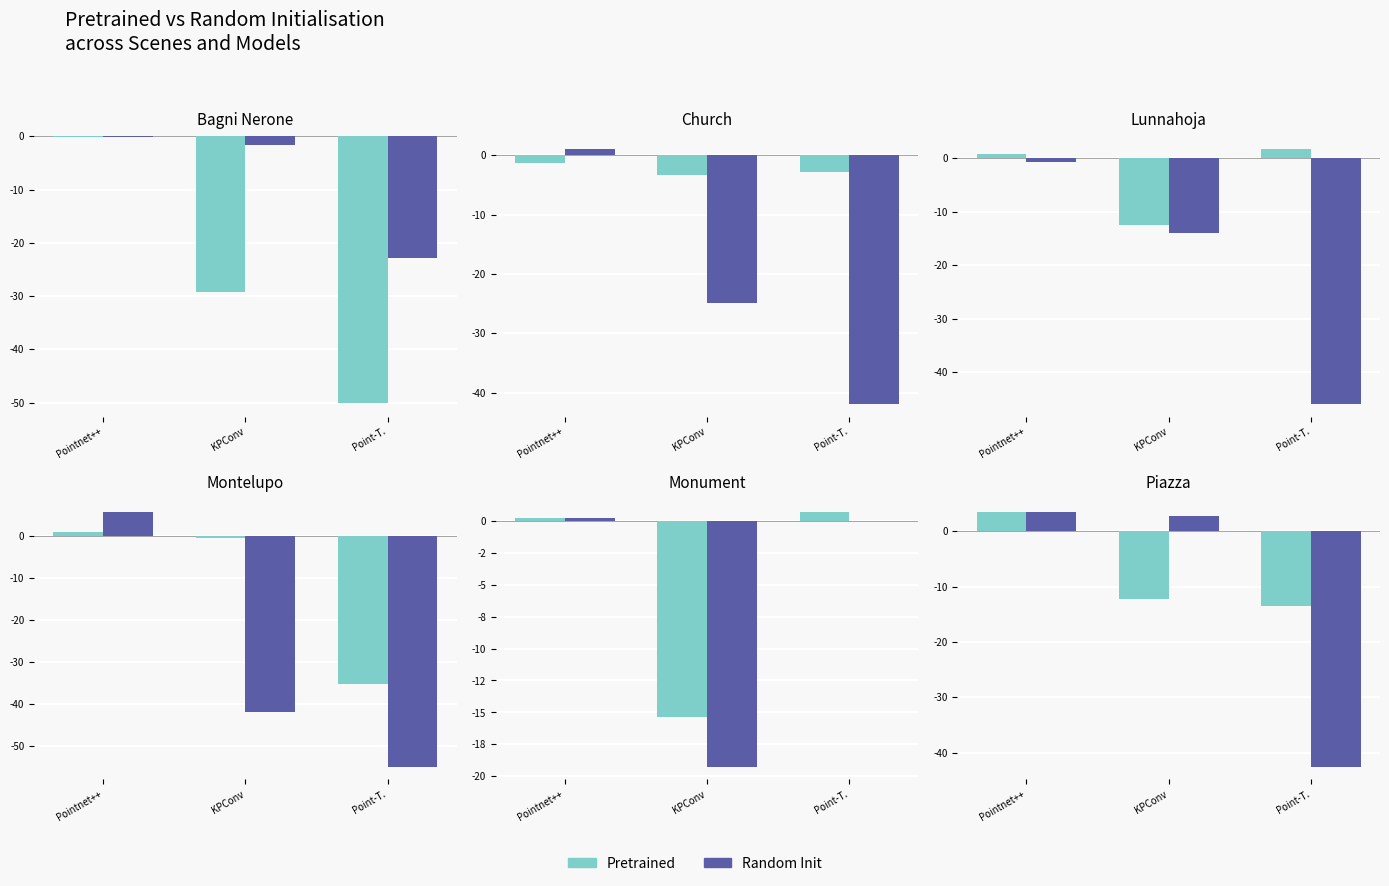

Rank the series at Pointnet++ from highest to lowest value.

Random Init, Pretrained